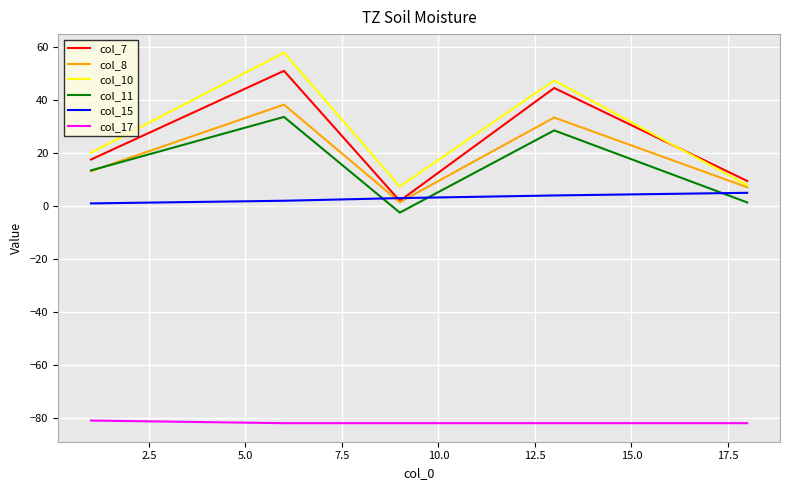

Which series ends up on top after the final intersection of col_7 and col_10?

col_7